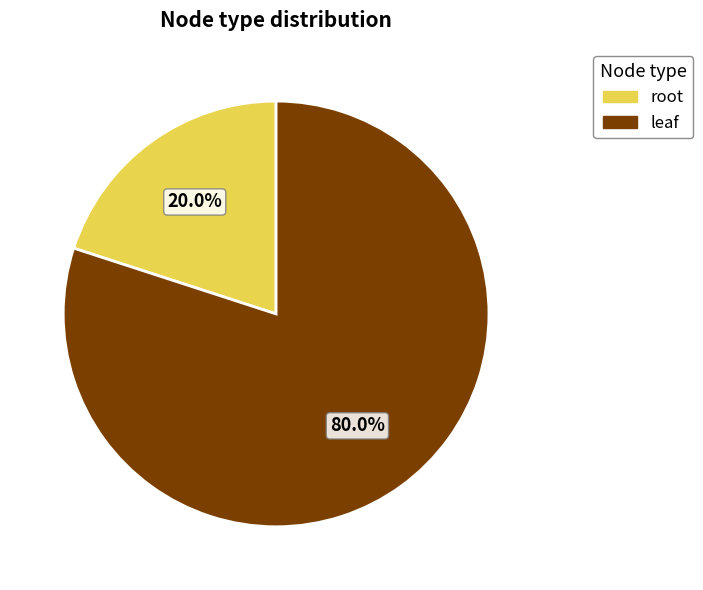

Approximately how many times larger is the value at leaf compared to root?

4.0